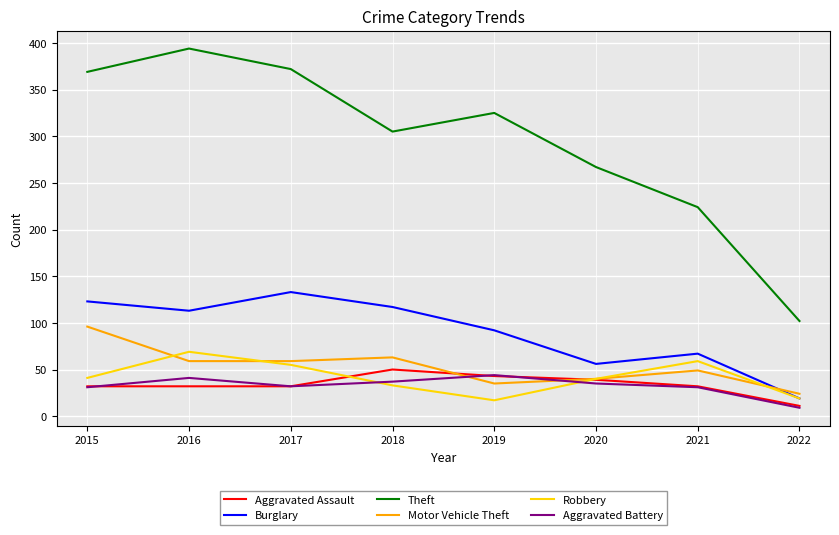

True or false: Aggravated Battery and Theft cross at least once.

False